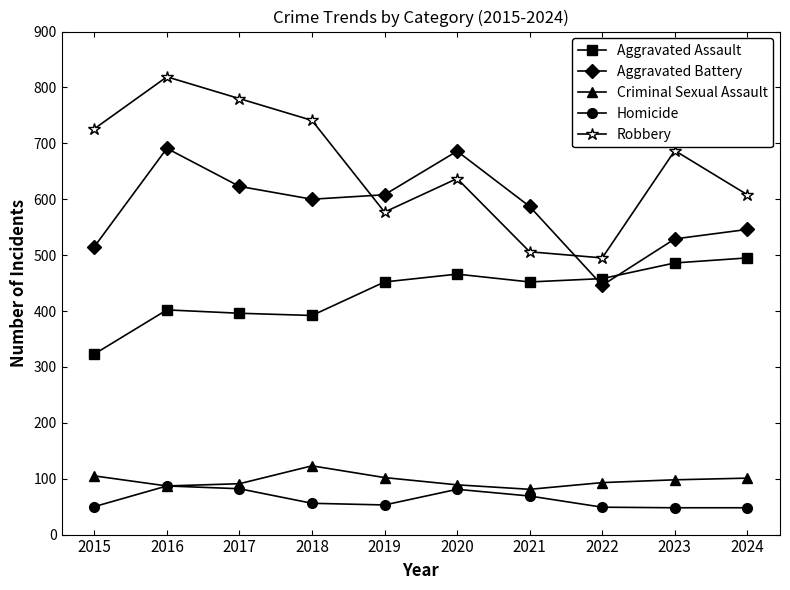

What is the spread (max minus min) of values at 2019?

555